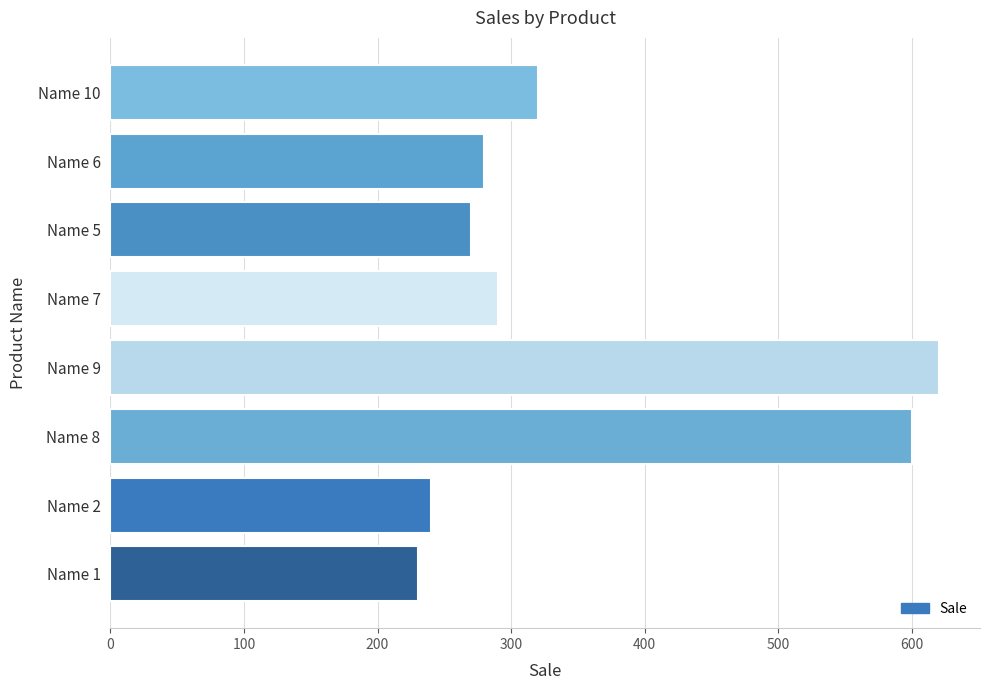

Rank the categories by value from highest to lowest.

Name 9, Name 8, Name 10, Name 7, Name 6, Name 5, Name 2, Name 1